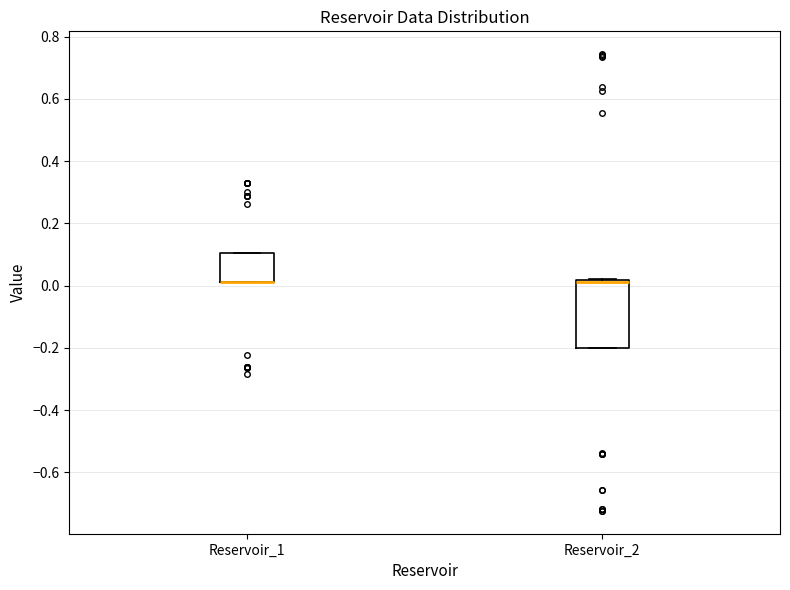

Reading left to right, transcribe this box plot: for each box, give where its median line is, the range the box spans, and where its two whiskers end, as read against the y-axis. The values are not printed on the chart, so give them approximately, as read against the axis.

Reservoir_1: median 0.02 (drawn on the box's lower edge), box 0.02 to 0.10, whiskers 0.02 to 0.10
Reservoir_2: median 0.02 (just below the box's upper edge), box -0.20 to 0.02, whiskers -0.20 to 0.02